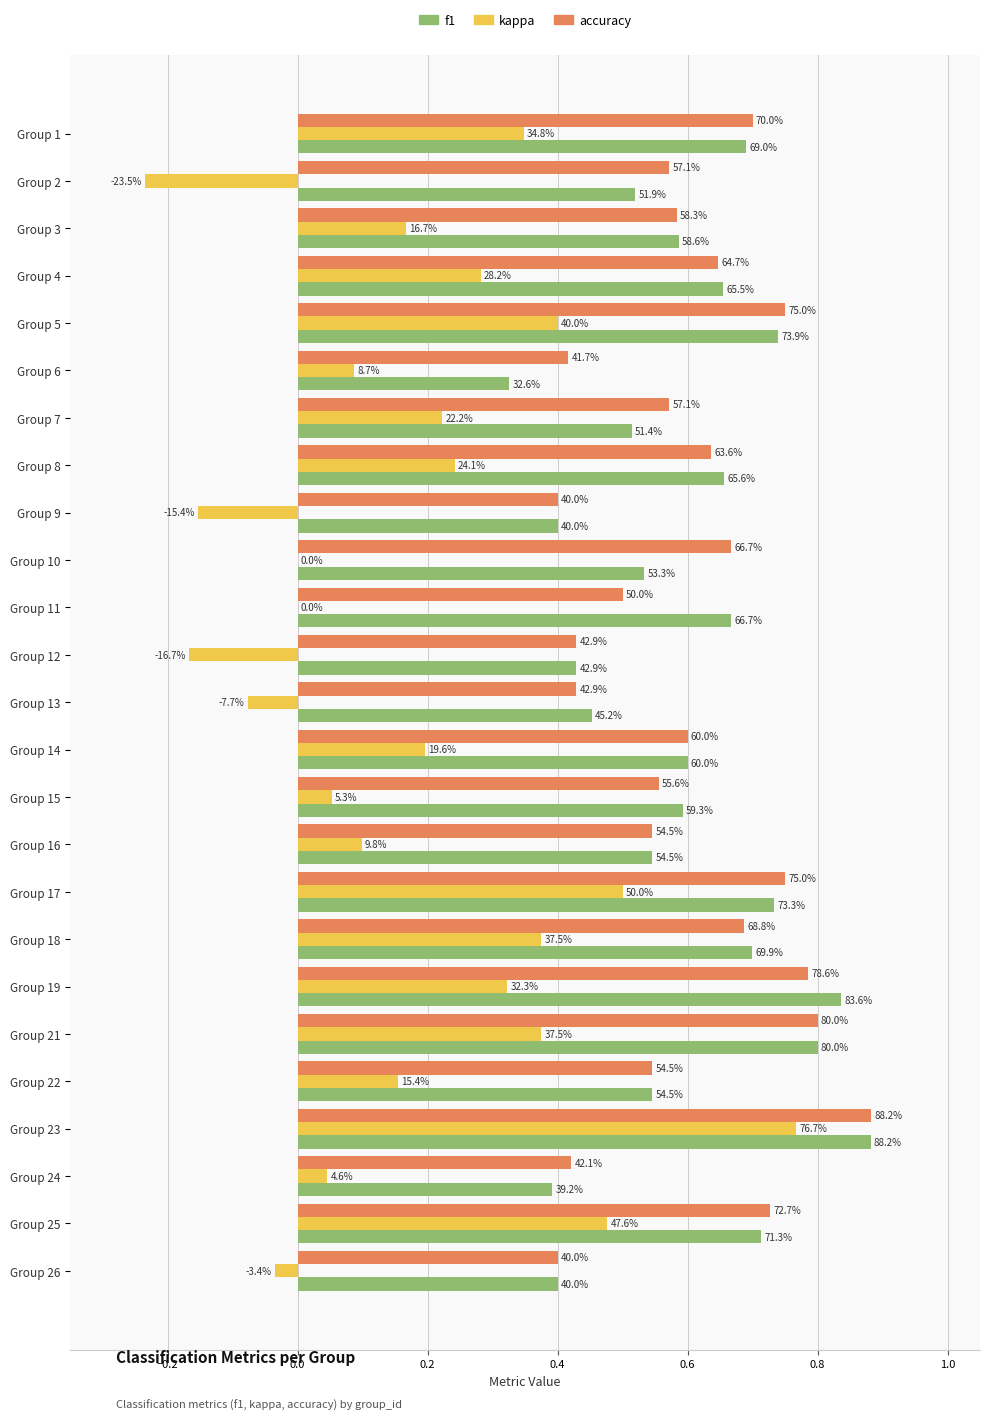

What are all the series names shown in the legend?

f1, kappa, accuracy